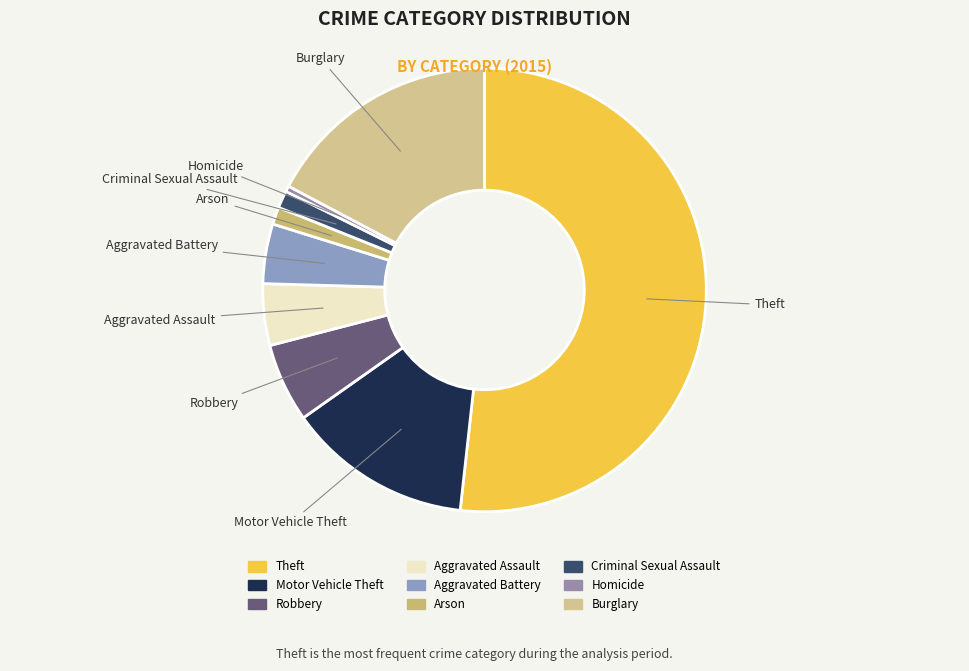

Does Theft account for over 50% of the chart?

Yes